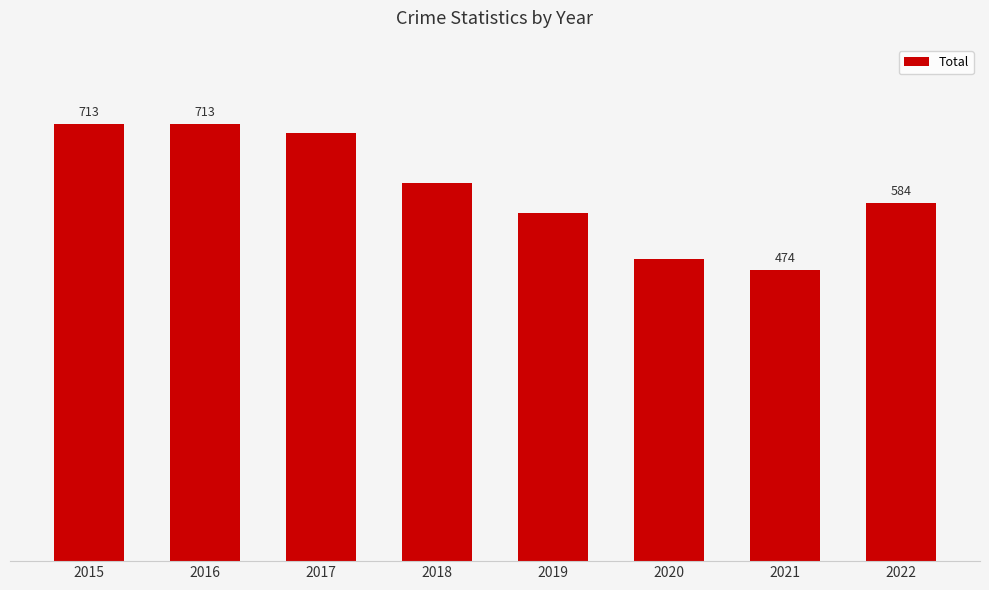

Does the chart contain any negative values?

No